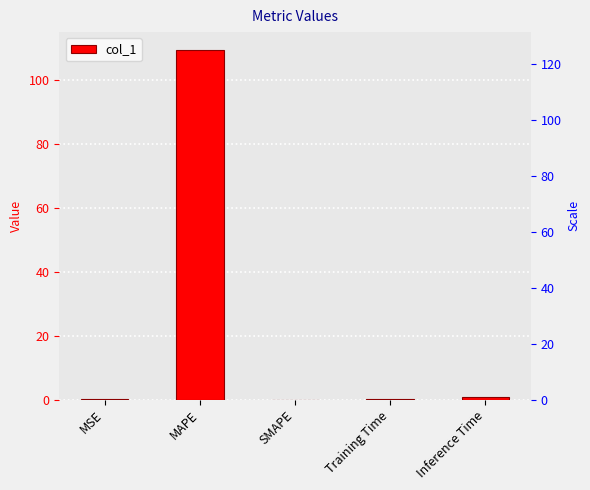

What is the label of the 3rd bar from the right?

SMAPE